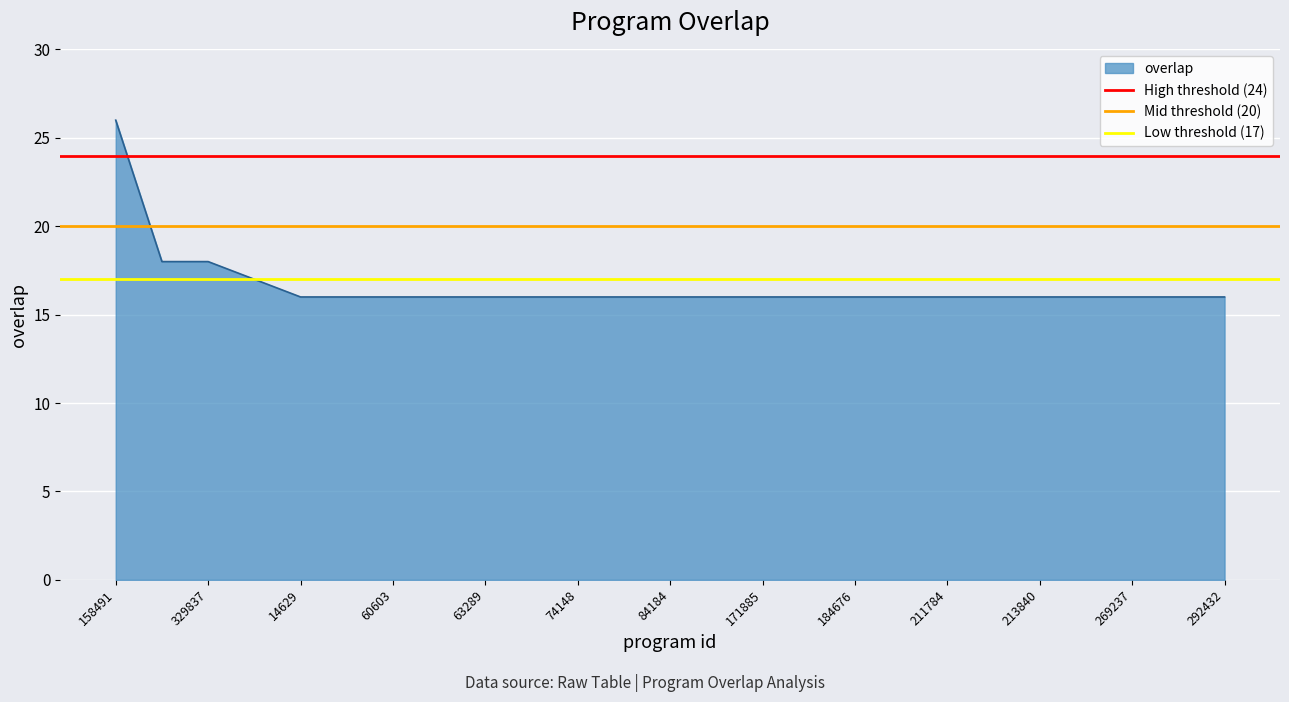

Is it true that overlap equals 16 at 269237?

True